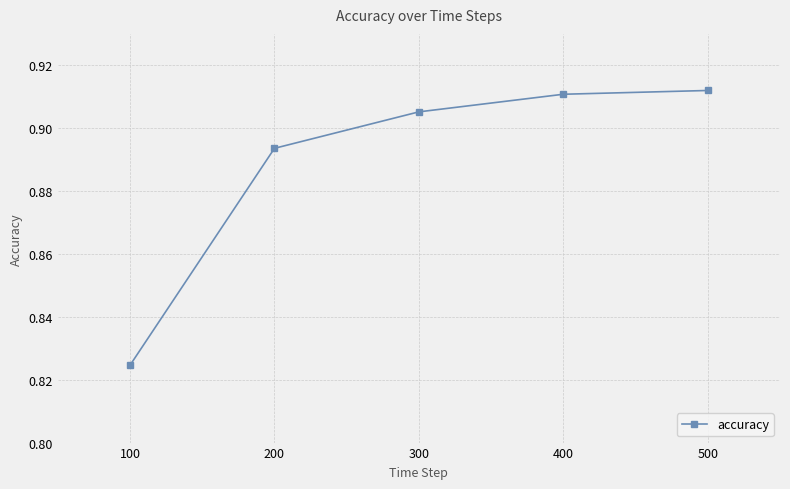

What is the sum of the values at 200 and 100?

1.7